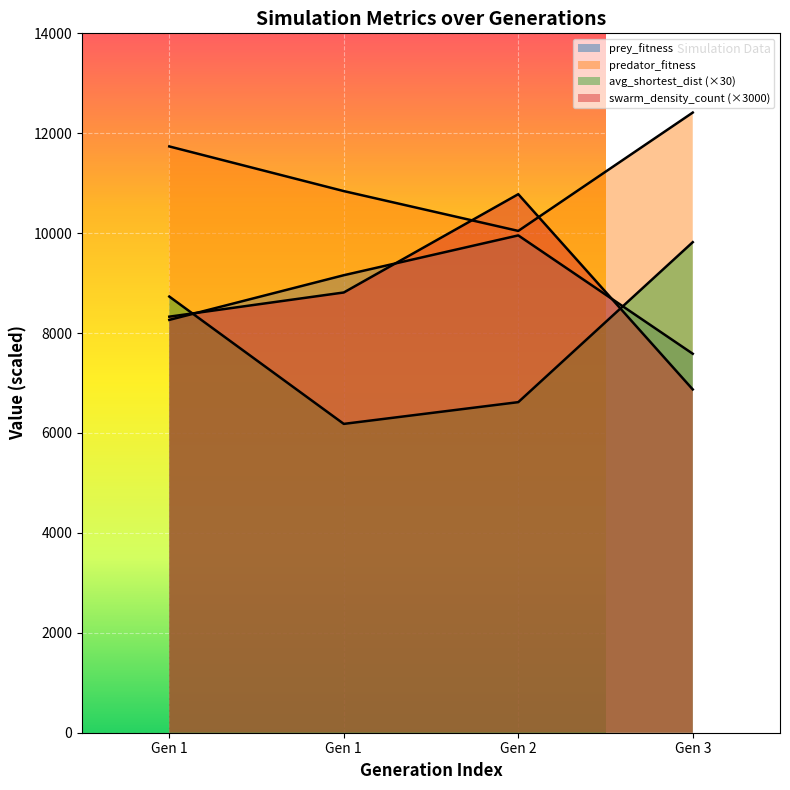

What is the difference between the swarm_density_count values at Gen 2 and Gen 1?

1967.6